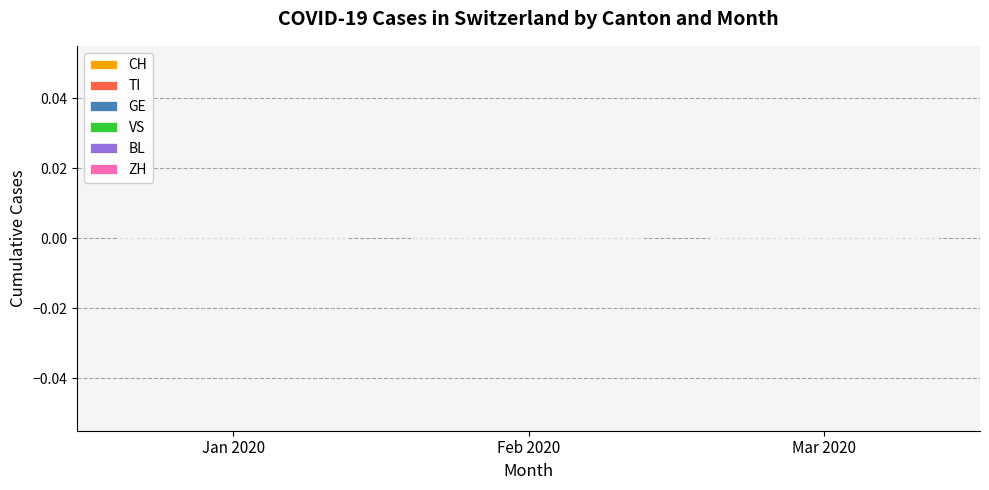

True or false: CH has a value of 0 at 3.

True